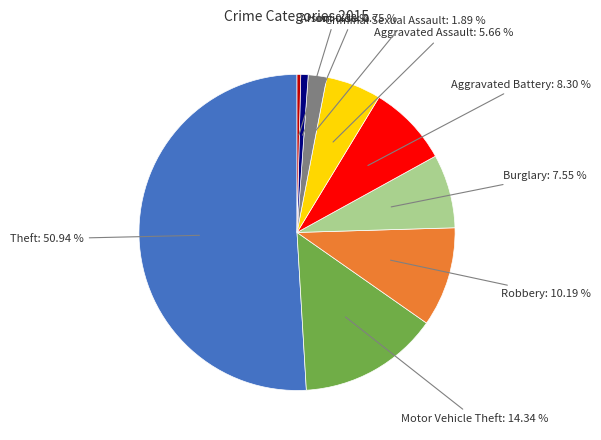

Which category accounts for the majority?

Theft